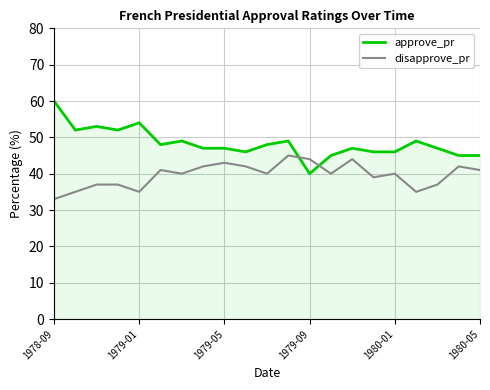

Which series has the widest spread of values?

approve_pr